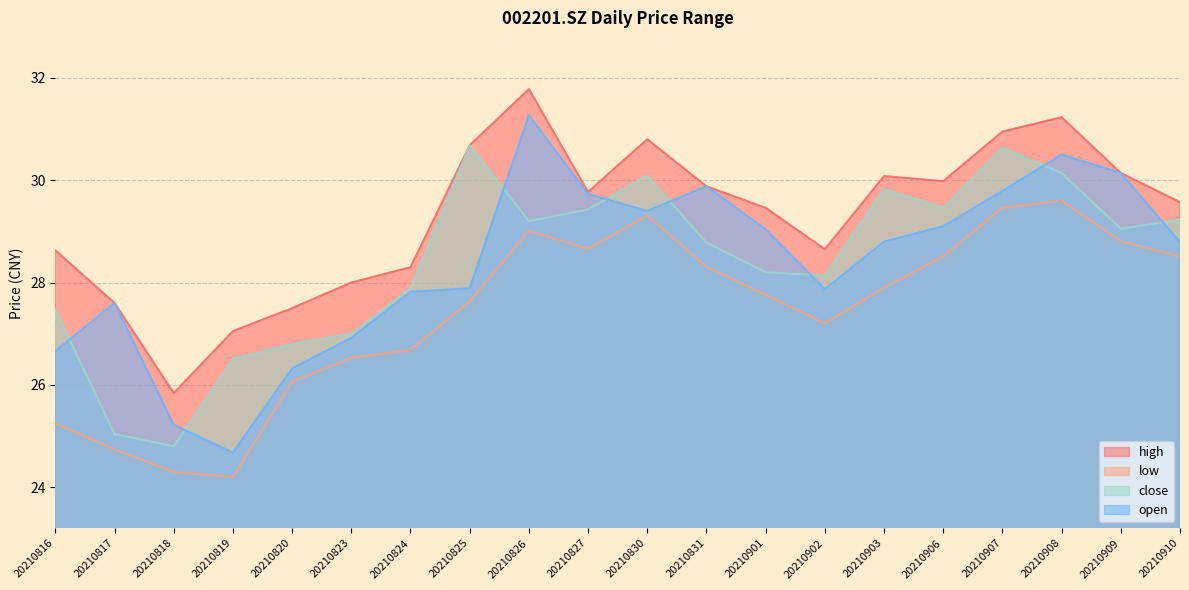

Does the chart have visible grid lines?

Yes